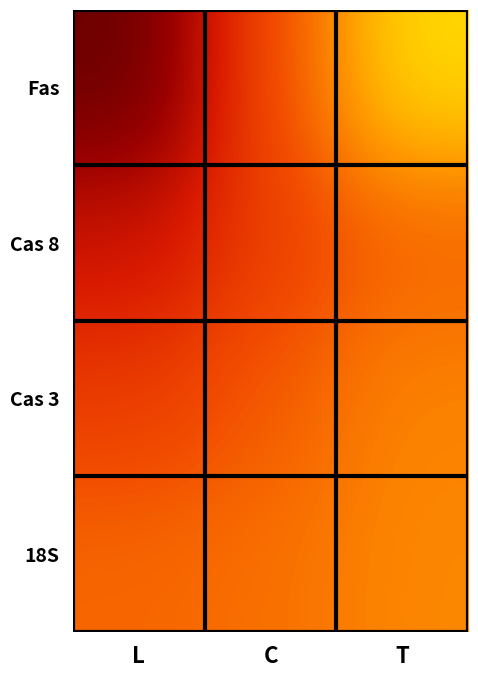

Which series has the largest range (max minus min)?

Fas